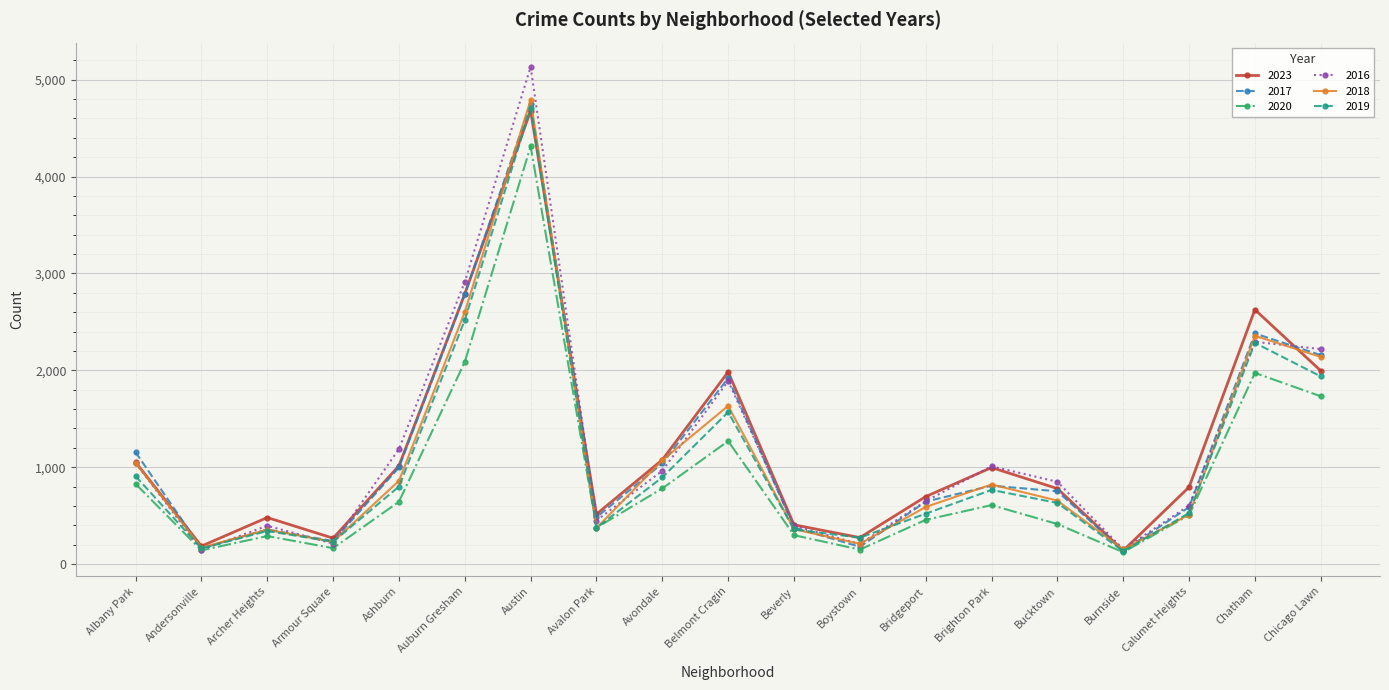

At how many categories does at least one series exceed 611?

12